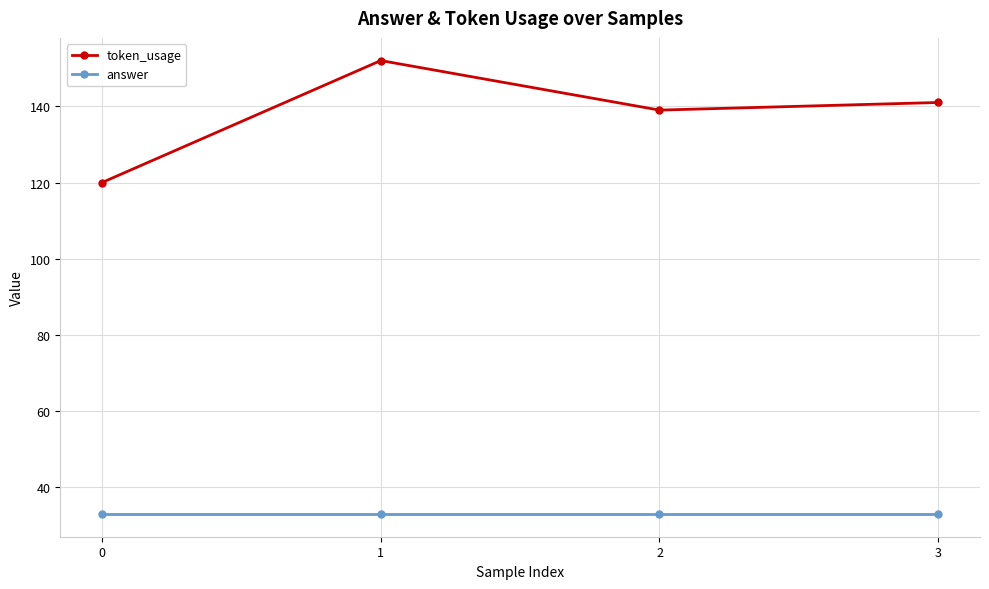

Does the chart display data point markers on the line(s)?

Yes